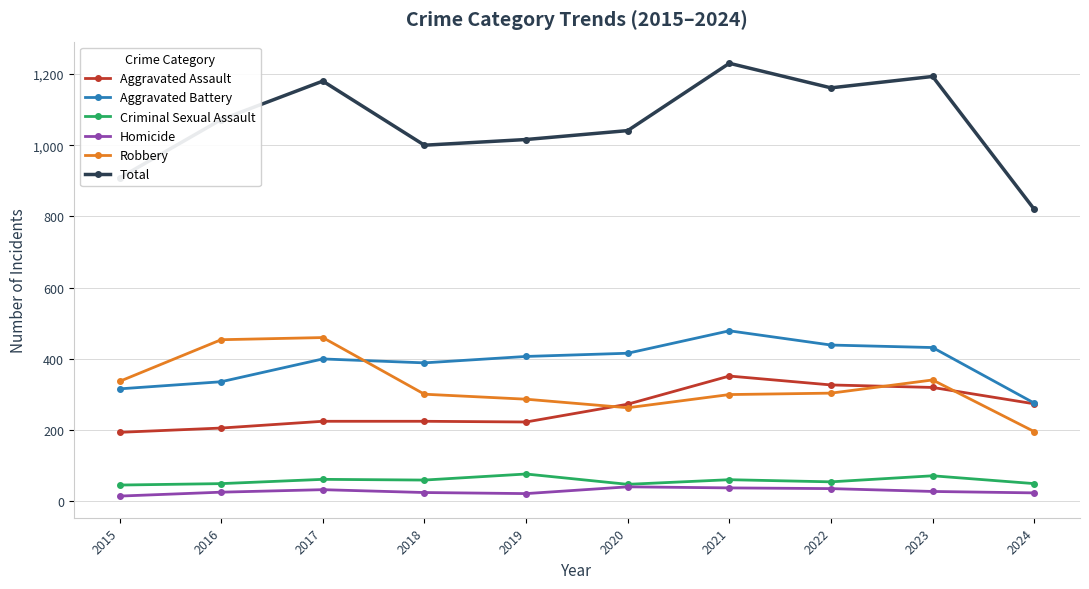

Which series has the largest total across all categories?

Total